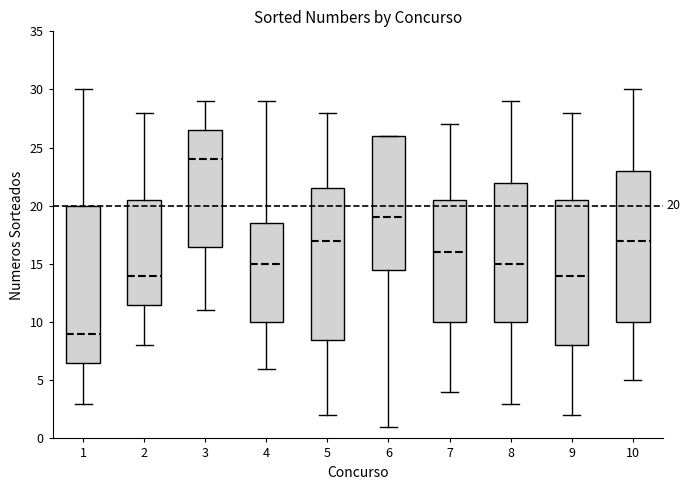

Which box's median line is the highest?

3